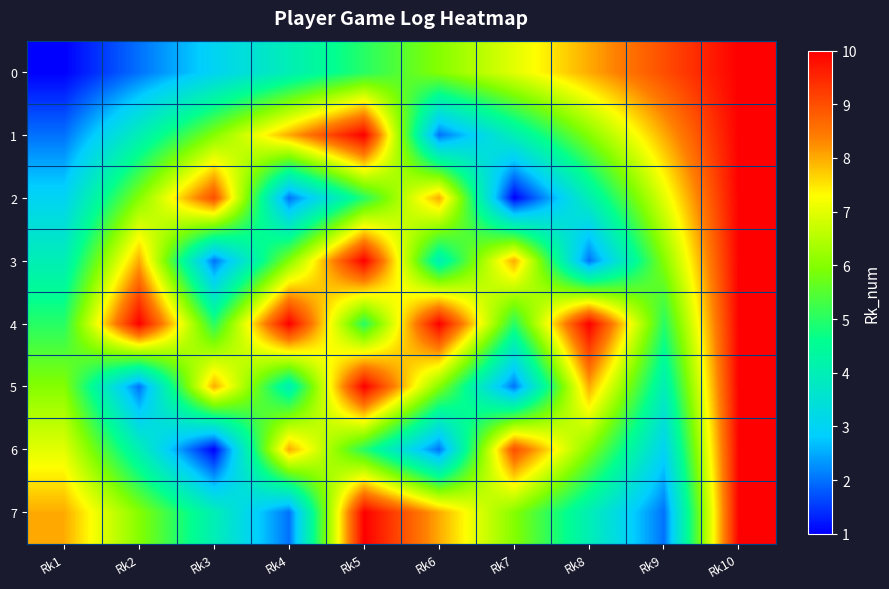

Reading right to left, what are all the values shown in this chart?

0: Rk10=10	Rk9=9	Rk8=8	Rk7=7	Rk6=6	Rk5=5	Rk4=4	Rk3=3	Rk2=2	Rk1=1
1: Rk10=10	Rk9=8	Rk8=6	Rk7=4	Rk6=2	Rk5=10	Rk4=8	Rk3=6	Rk2=4	Rk1=2
2: Rk10=10	Rk9=7	Rk8=4	Rk7=1	Rk6=8	Rk5=5	Rk4=2	Rk3=9	Rk2=6	Rk1=3
3: Rk10=10	Rk9=6	Rk8=2	Rk7=8	Rk6=4	Rk5=10	Rk4=6	Rk3=2	Rk2=8	Rk1=4
4: Rk10=10	Rk9=5	Rk8=10	Rk7=5	Rk6=10	Rk5=5	Rk4=10	Rk3=5	Rk2=10	Rk1=5
5: Rk10=10	Rk9=4	Rk8=8	Rk7=2	Rk6=6	Rk5=10	Rk4=4	Rk3=8	Rk2=2	Rk1=6
6: Rk10=10	Rk9=3	Rk8=6	Rk7=9	Rk6=2	Rk5=5	Rk4=8	Rk3=1	Rk2=4	Rk1=7
7: Rk10=10	Rk9=2	Rk8=4	Rk7=6	Rk6=8	Rk5=10	Rk4=2	Rk3=4	Rk2=6	Rk1=8